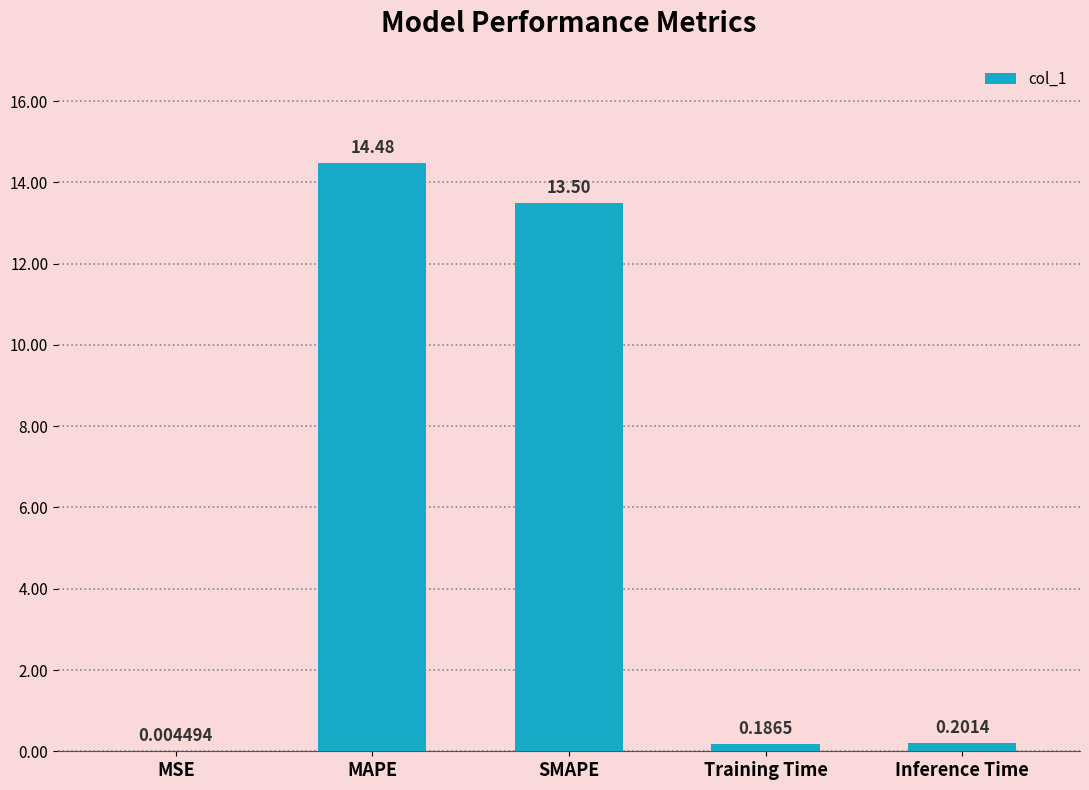

Between Training Time and MSE, which is larger?

Training Time